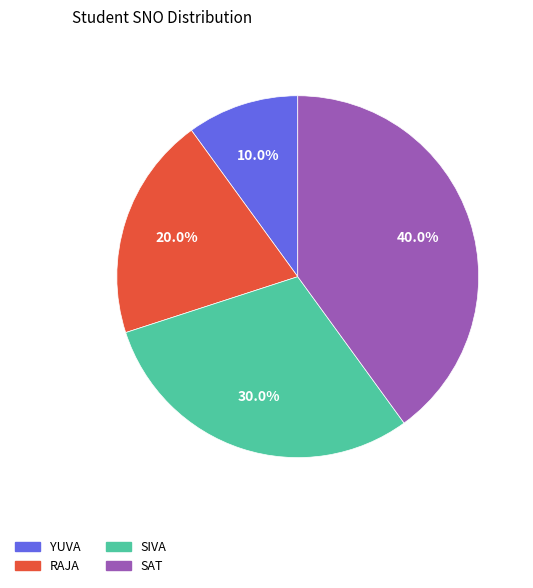

To the nearest percent, what percentage of the pie is RAJA?

20%